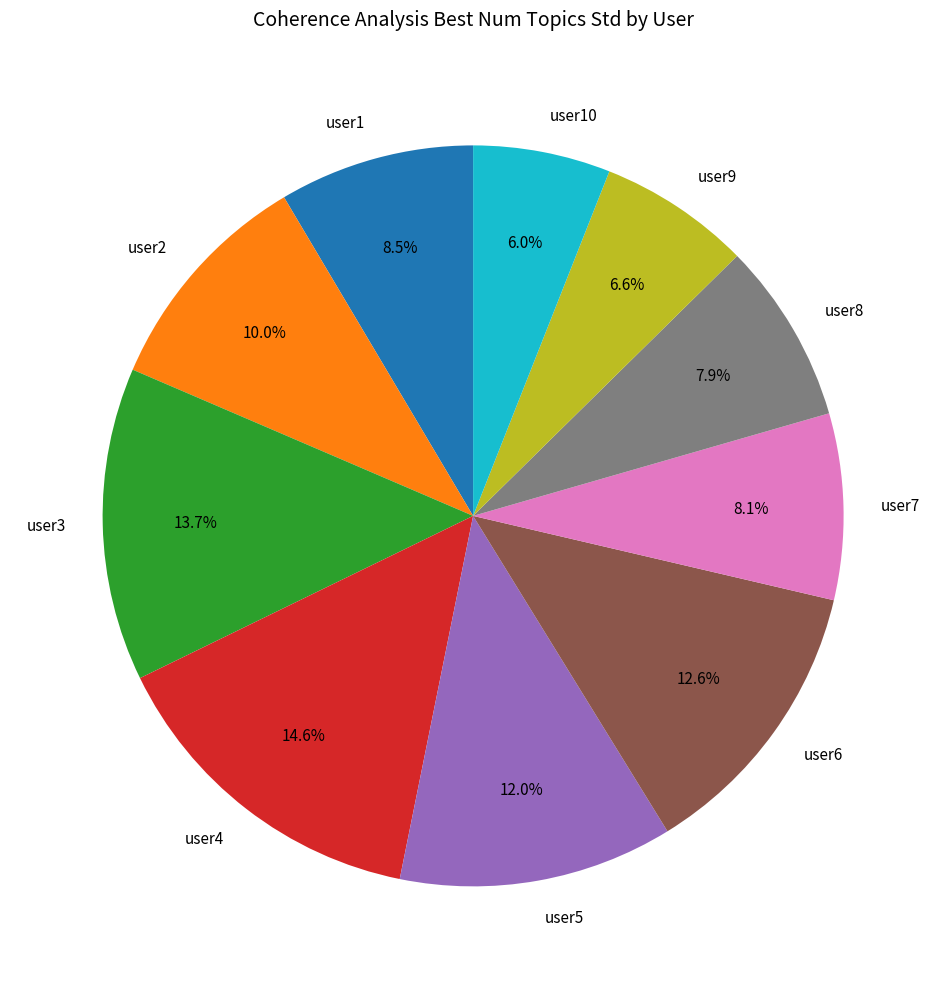

Count the number of slices in the pie.

10